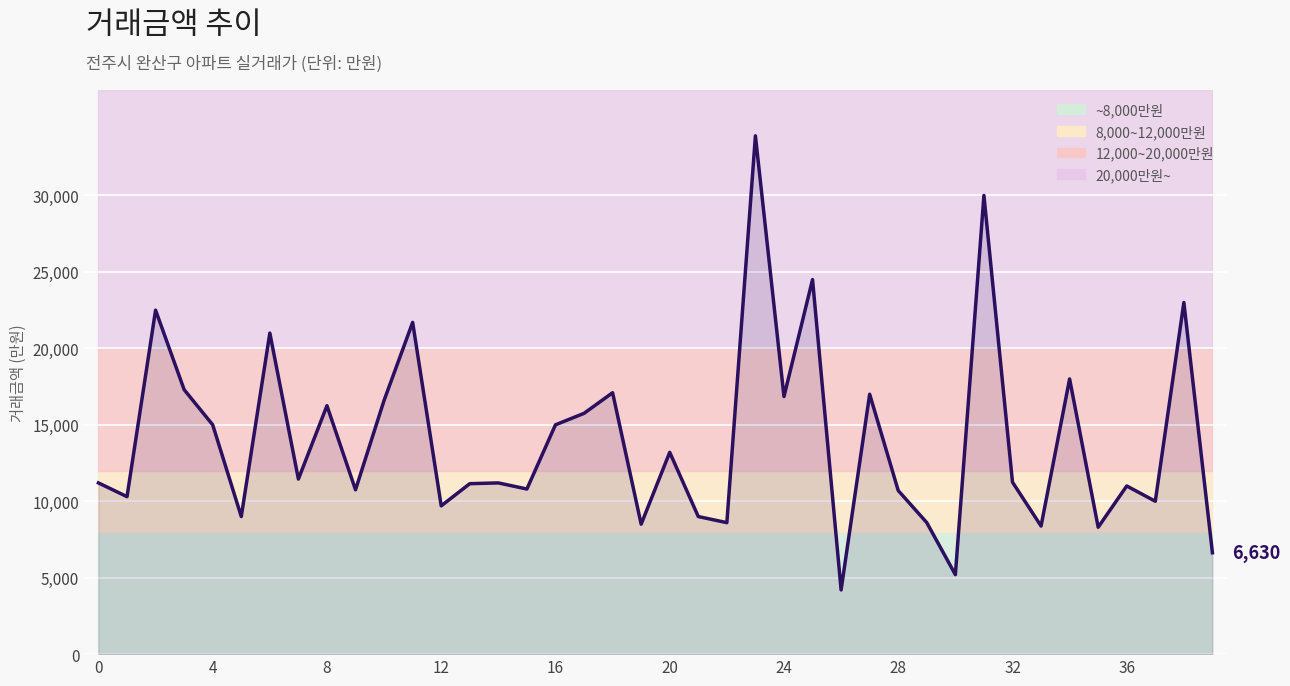

Reading right to left, what are all the values shown in this chart?

6630	23000	10000	11000	8300	18000	8380	11250	30000	5200	8600	10700	17000	4200	24500	16850	33900	8600	9000	13200	8500	17100	15750	15000	10800	11200	11150	9700	21700	16600	10750	16250	11450	21000	9000	15000	17300	22500	10300	11200